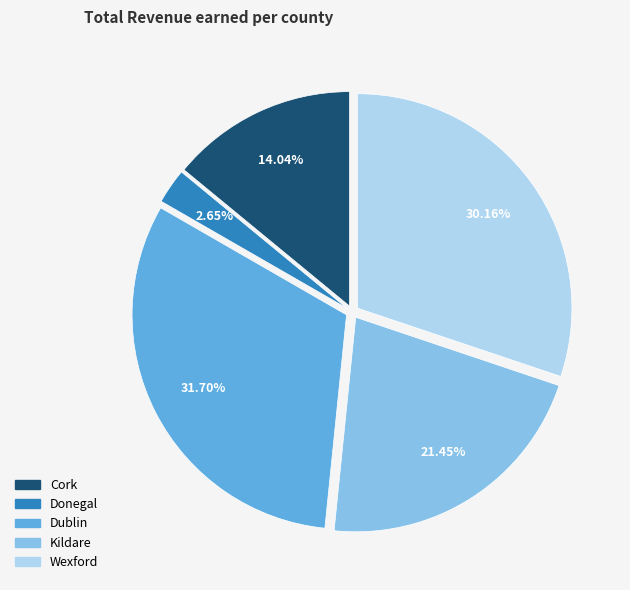

What percentage do Cork and Donegal together represent?

16.7%